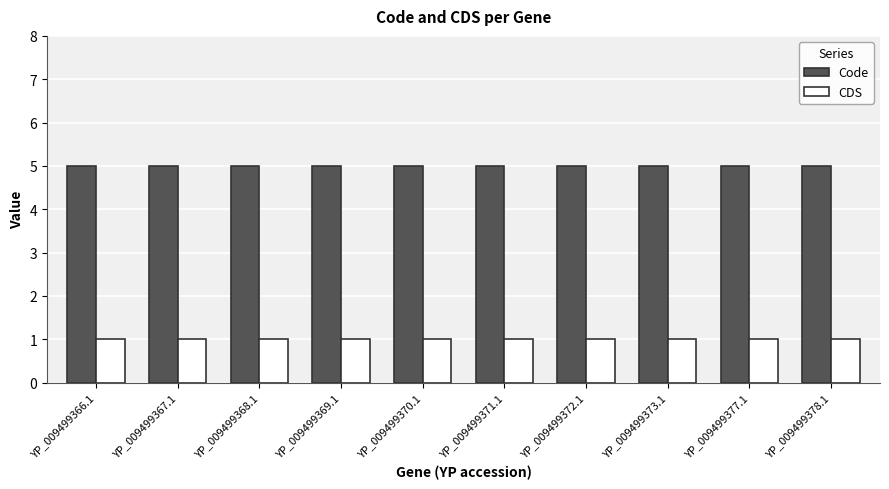

The value of Code at YP_009499373.1 is 5. True or false?

True